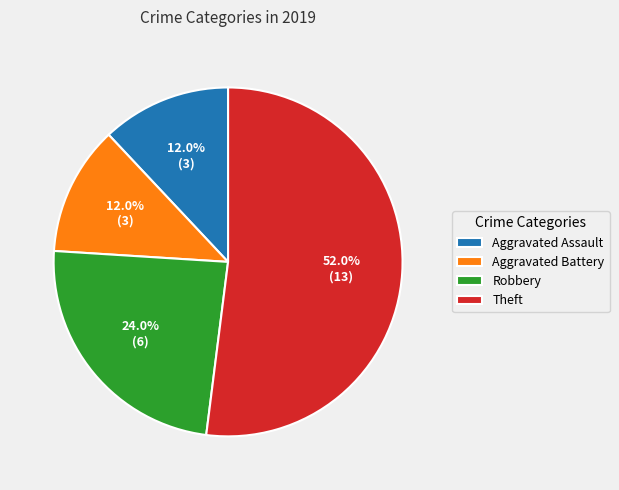

What percentage do Robbery and Aggravated Battery together represent?

36.0%